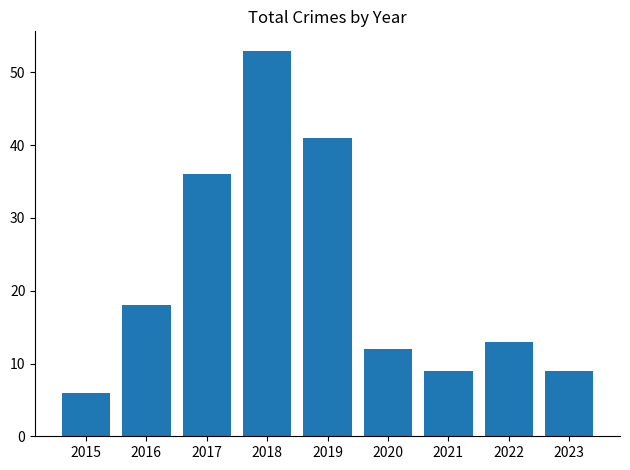

Approximately how many times larger is the value at 2016 compared to 2023?

2.0